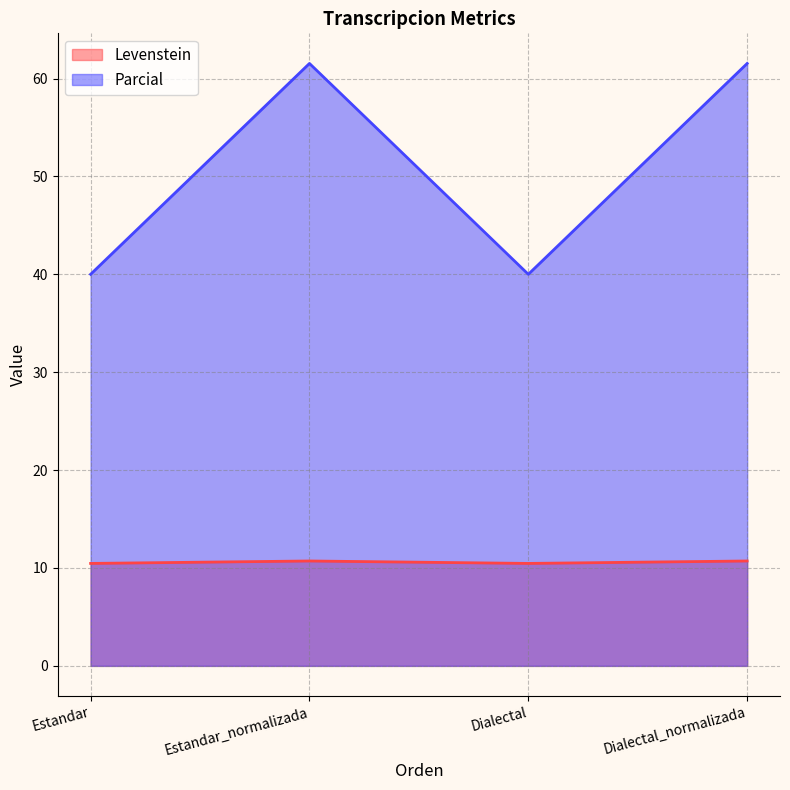

What is the total value across all series at Estandar?

50.5